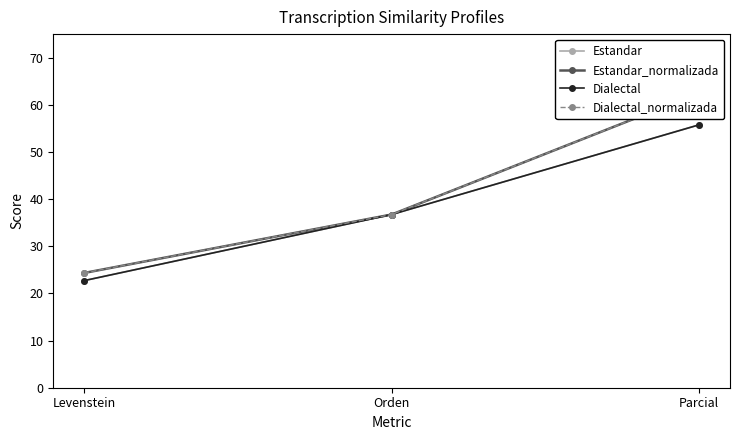

How many values in the Estandar_normalizada series exceed 36?

2